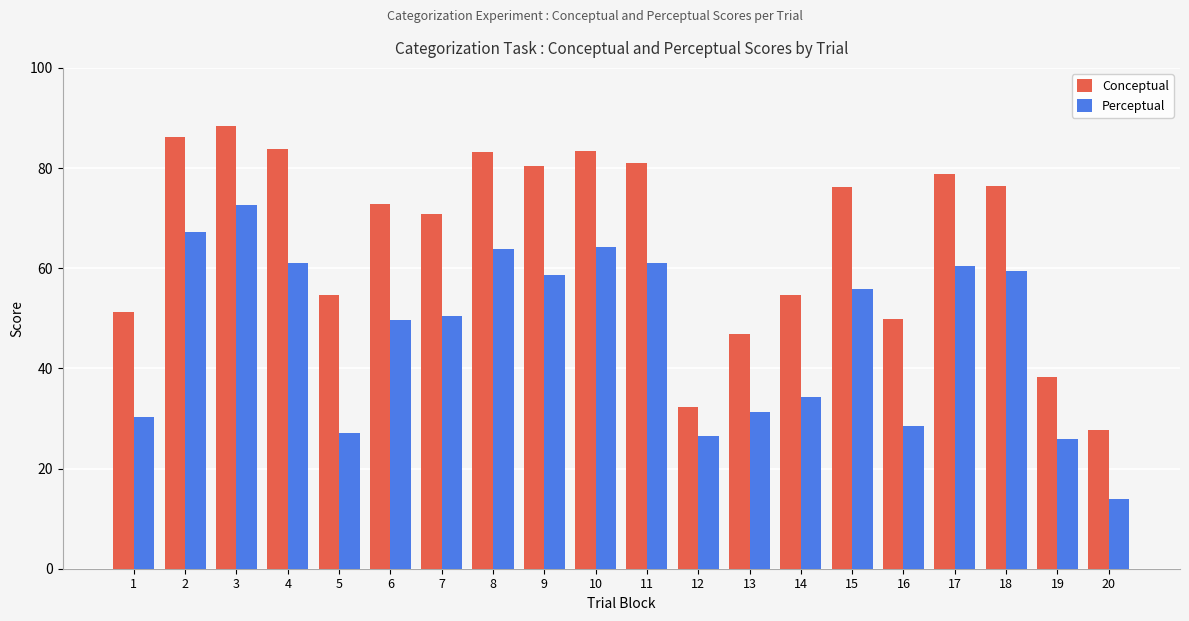

True or false: Conceptual has a value of 70.8 at 7.

True